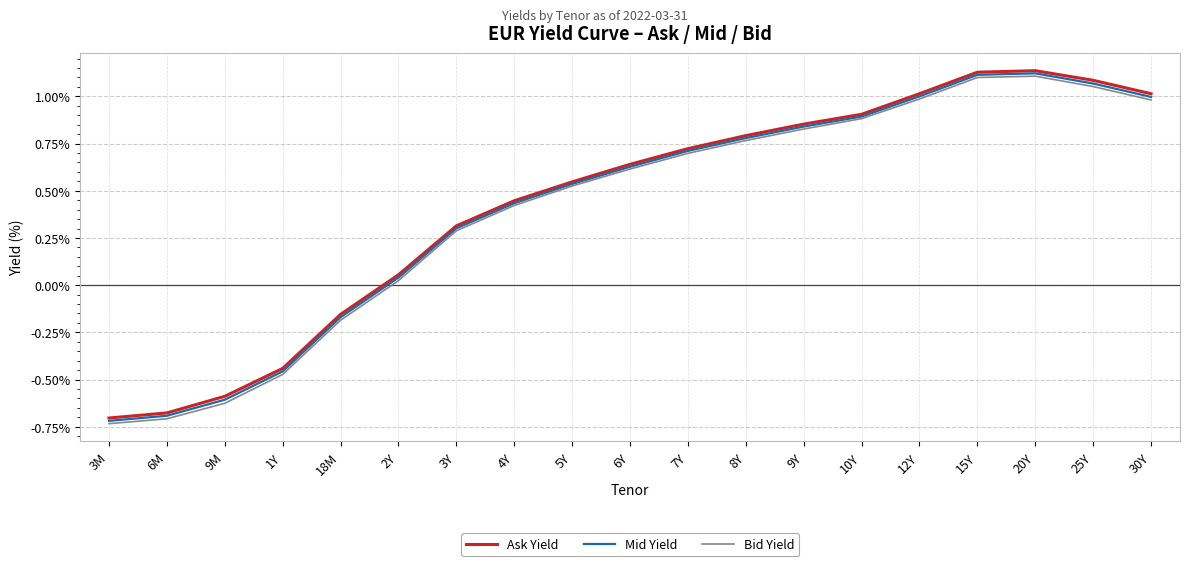

Which series changed the most between 7Y and 12Y?

Ask Yield